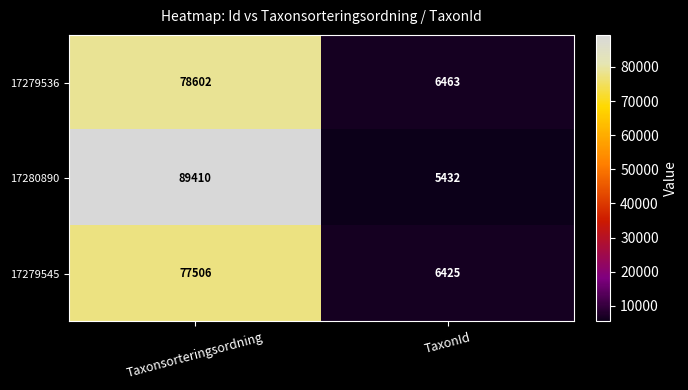

Reading left to right, what are all the values shown in this chart?

17279536: 78602	6463
17280890: 89410	5432
17279545: 77506	6425